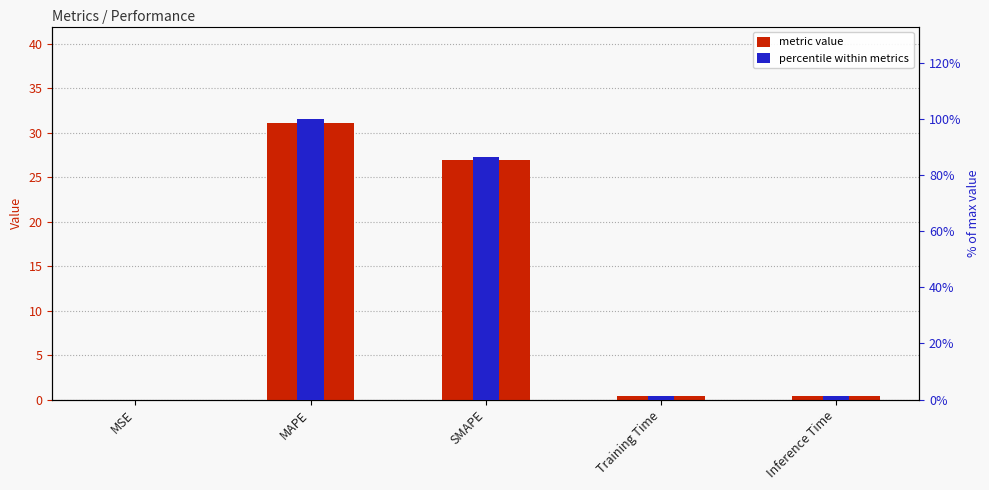

What is the difference between the highest and lowest values at Inference Time?

0.9